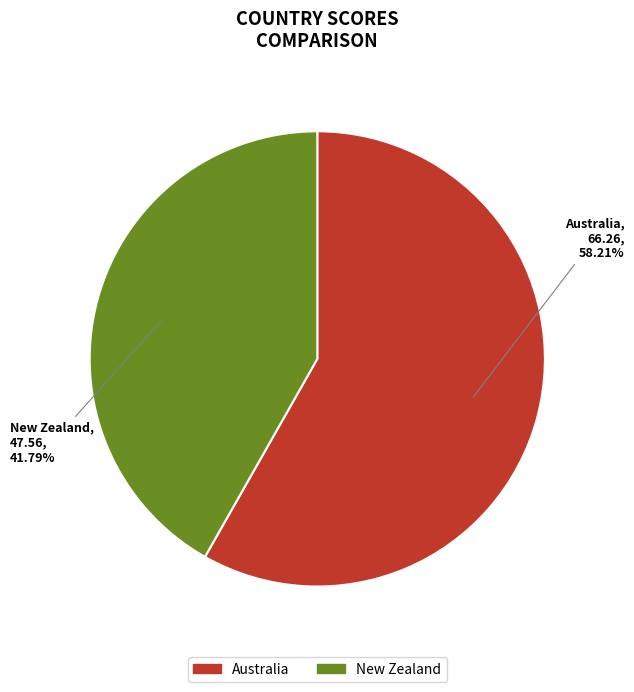

Between New Zealand and Australia, which is larger?

Australia